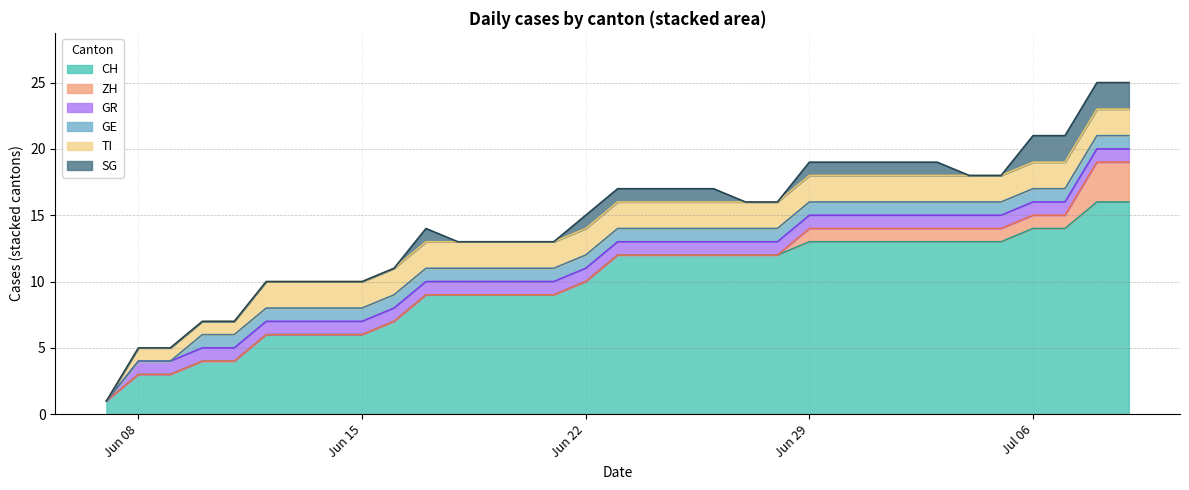

What is the label of the 23rd point from the right?

2020-06-17